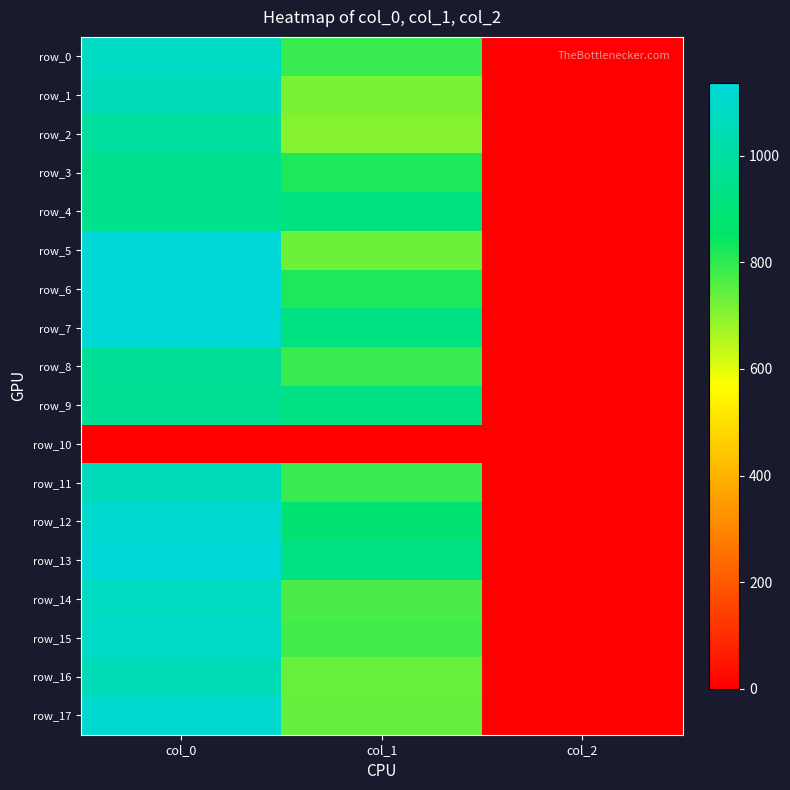

What is the maximum value for row_4?

943.3